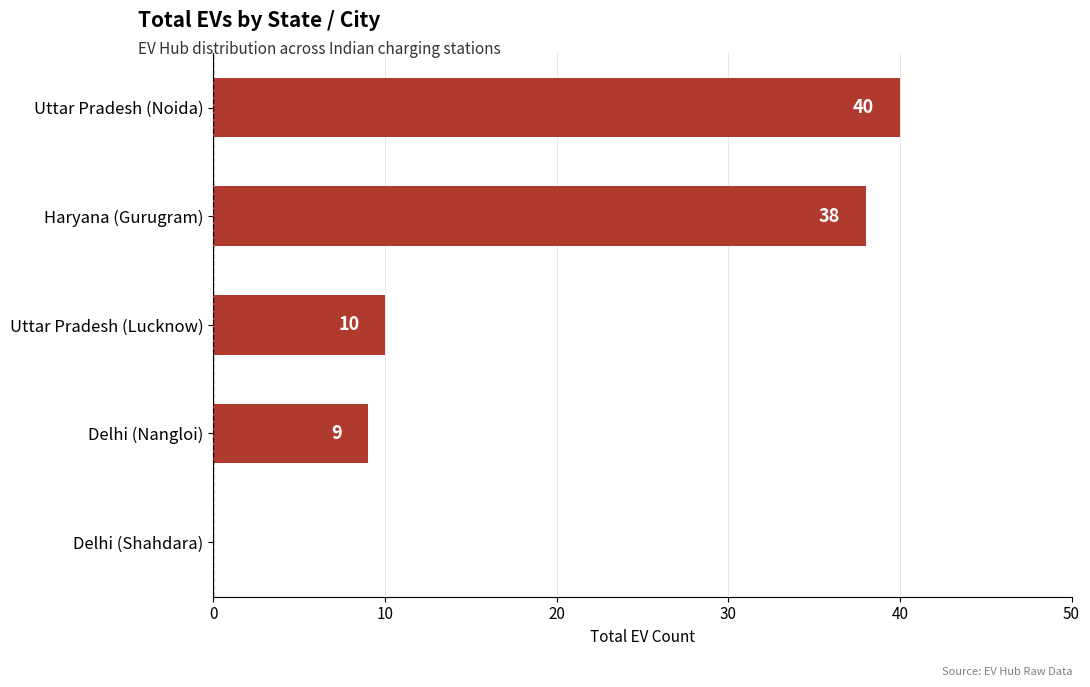

How many values are above zero?

4